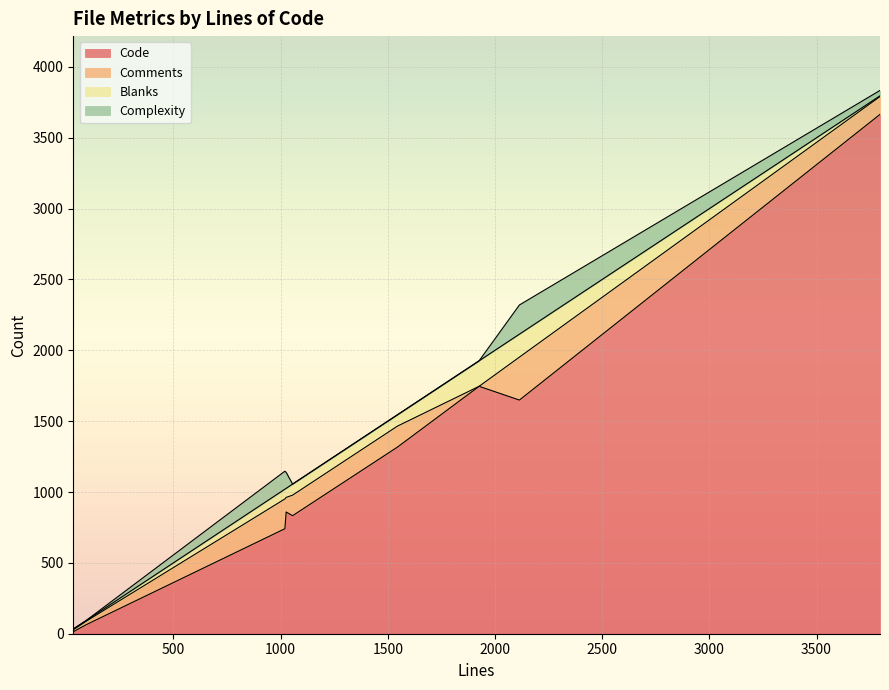

What are all the series names shown in the legend?

Code, Comments, Blanks, Complexity